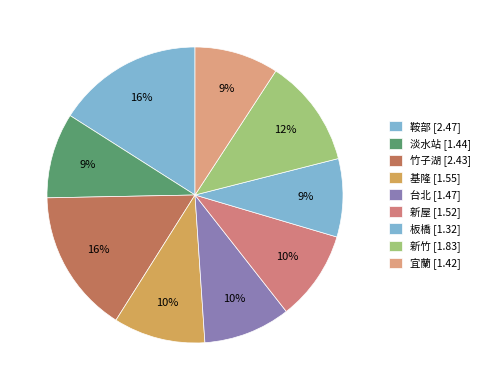

How many segments does this pie chart have?

9